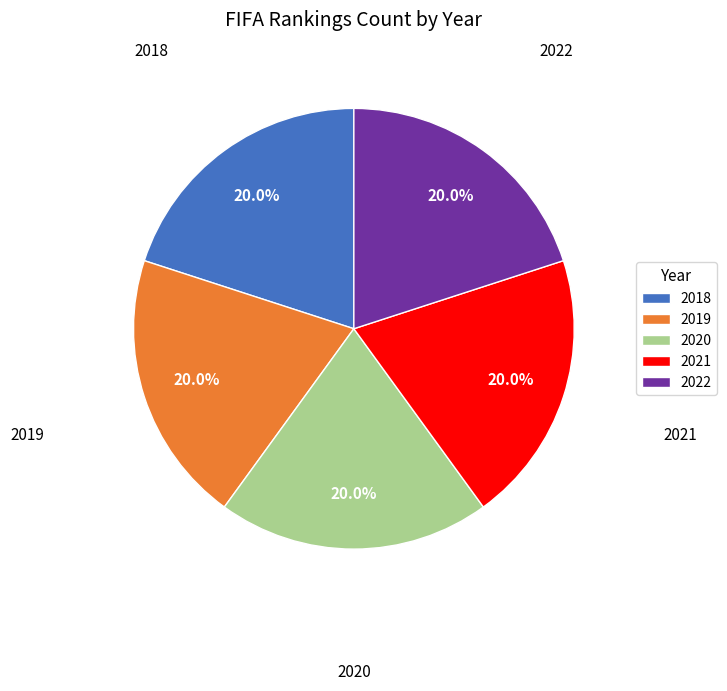

To the nearest percent, what percentage of the pie is 2021?

20%